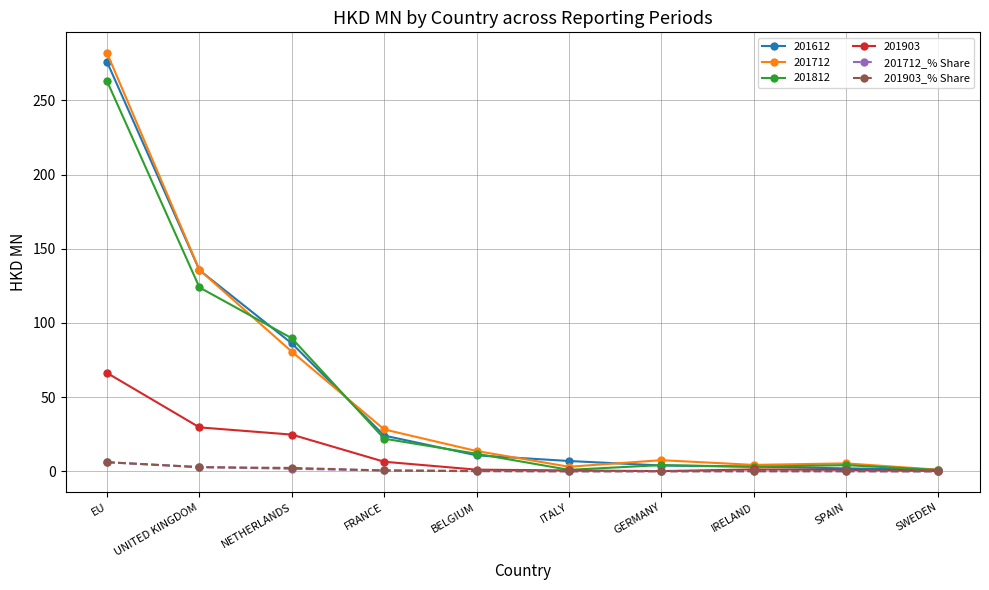

What is the label of the 5th point from the left?

BELGIUM